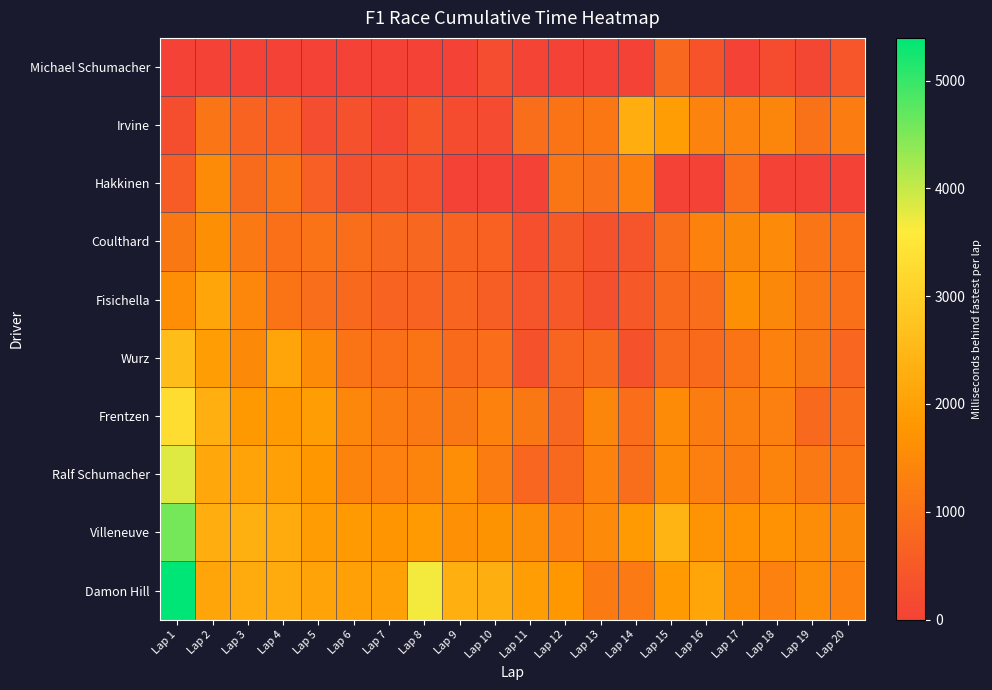

Reading left to right, transcribe all the data shown in this chart.

Michael Schumacher: Lap 1=0	Lap 2=0	Lap 3=0	Lap 4=0	Lap 5=0	Lap 6=0	Lap 7=0	Lap 8=0	Lap 9=0	Lap 10=230	Lap 11=27	Lap 12=0	Lap 13=0	Lap 14=0	Lap 15=795	Lap 16=343	Lap 17=0	Lap 18=196	Lap 19=97	Lap 20=403
Irvine: Lap 1=251	Lap 2=1058	Lap 3=714	Lap 4=662	Lap 5=225	Lap 6=297	Lap 7=118	Lap 8=389	Lap 9=191	Lap 10=185	Lap 11=925	Lap 12=1043	Lap 13=1109	Lap 14=2256	Lap 15=1953	Lap 16=1365	Lap 17=1351	Lap 18=1418	Lap 19=1005	Lap 20=1241
Hakkinen: Lap 1=509	Lap 2=1532	Lap 3=858	Lap 4=1045	Lap 5=609	Lap 6=287	Lap 7=310	Lap 8=260	Lap 9=2	Lap 10=0	Lap 11=0	Lap 12=1078	Lap 13=987	Lap 14=1346	Lap 15=0	Lap 16=0	Lap 17=961	Lap 18=0	Lap 19=0	Lap 20=0
Coulthard: Lap 1=1118	Lap 2=1611	Lap 3=1140	Lap 4=966	Lap 5=1031	Lap 6=907	Lap 7=784	Lap 8=762	Lap 9=705	Lap 10=657	Lap 11=273	Lap 12=470	Lap 13=303	Lap 14=364	Lap 15=920	Lap 16=1348	Lap 17=1457	Lap 18=1506	Lap 19=1071	Lap 20=951
Fisichella: Lap 1=1584	Lap 2=2078	Lap 3=1434	Lap 4=1044	Lap 5=922	Lap 6=841	Lap 7=679	Lap 8=713	Lap 9=731	Lap 10=588	Lap 11=368	Lap 12=498	Lap 13=275	Lap 14=498	Lap 15=803	Lap 16=907	Lap 17=1622	Lap 18=1465	Lap 19=1157	Lap 20=950
Wurz: Lap 1=2613	Lap 2=1955	Lap 3=1487	Lap 4=2072	Lap 5=1523	Lap 6=1049	Lap 7=965	Lap 8=1053	Lap 9=869	Lap 10=887	Lap 11=337	Lap 12=719	Lap 13=827	Lap 14=317	Lap 15=833	Lap 16=874	Lap 17=1043	Lap 18=1337	Lap 19=1136	Lap 20=742
Frentzen: Lap 1=3279	Lap 2=2300	Lap 3=1842	Lap 4=1865	Lap 5=1920	Lap 6=1446	Lap 7=1222	Lap 8=1141	Lap 9=1137	Lap 10=1347	Lap 11=1125	Lap 12=770	Lap 13=1418	Lap 14=896	Lap 15=1535	Lap 16=1241	Lap 17=1280	Lap 18=1286	Lap 19=807	Lap 20=916
Ralf Schumacher: Lap 1=3826	Lap 2=2143	Lap 3=2063	Lap 4=1996	Lap 5=1820	Lap 6=1402	Lap 7=1312	Lap 8=1382	Lap 9=1600	Lap 10=1204	Lap 11=740	Lap 12=816	Lap 13=1330	Lap 14=916	Lap 15=1537	Lap 16=1286	Lap 17=1220	Lap 18=1390	Lap 19=1140	Lap 20=1094
Villeneuve: Lap 1=4569	Lap 2=2260	Lap 3=2338	Lap 4=2205	Lap 5=1912	Lap 6=1864	Lap 7=1763	Lap 8=1867	Lap 9=1634	Lap 10=1708	Lap 11=1564	Lap 12=1314	Lap 13=1502	Lap 14=1868	Lap 15=2407	Lap 16=1707	Lap 17=1676	Lap 18=1681	Lap 19=1575	Lap 20=1462
Damon Hill: Lap 1=5396	Lap 2=2099	Lap 3=2218	Lap 4=2220	Lap 5=2065	Lap 6=1999	Lap 7=2009	Lap 8=3677	Lap 9=2316	Lap 10=2290	Lap 11=1949	Lap 12=1791	Lap 13=1187	Lap 14=1175	Lap 15=1857	Lap 16=2084	Lap 17=1558	Lap 18=1325	Lap 19=1547	Lap 20=1334